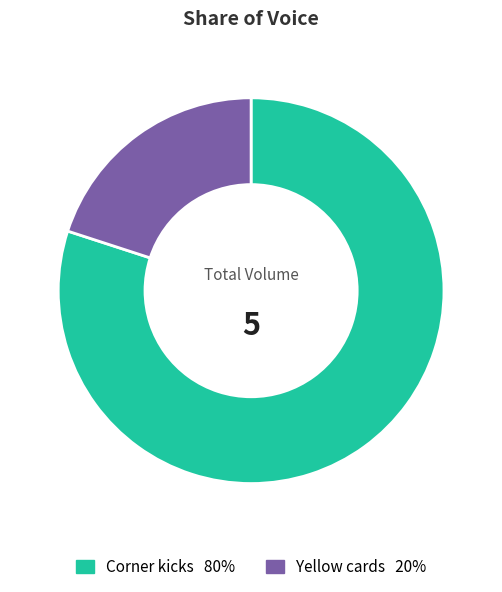

What is the largest slice in the pie chart?

Corner kicks